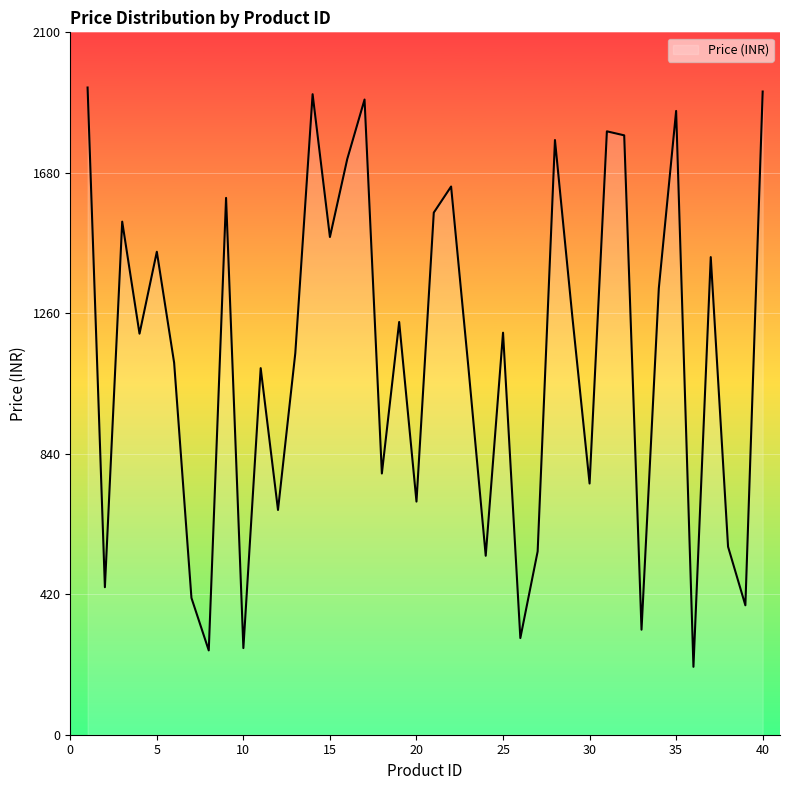

What is the maximum value shown in the chart?

1935